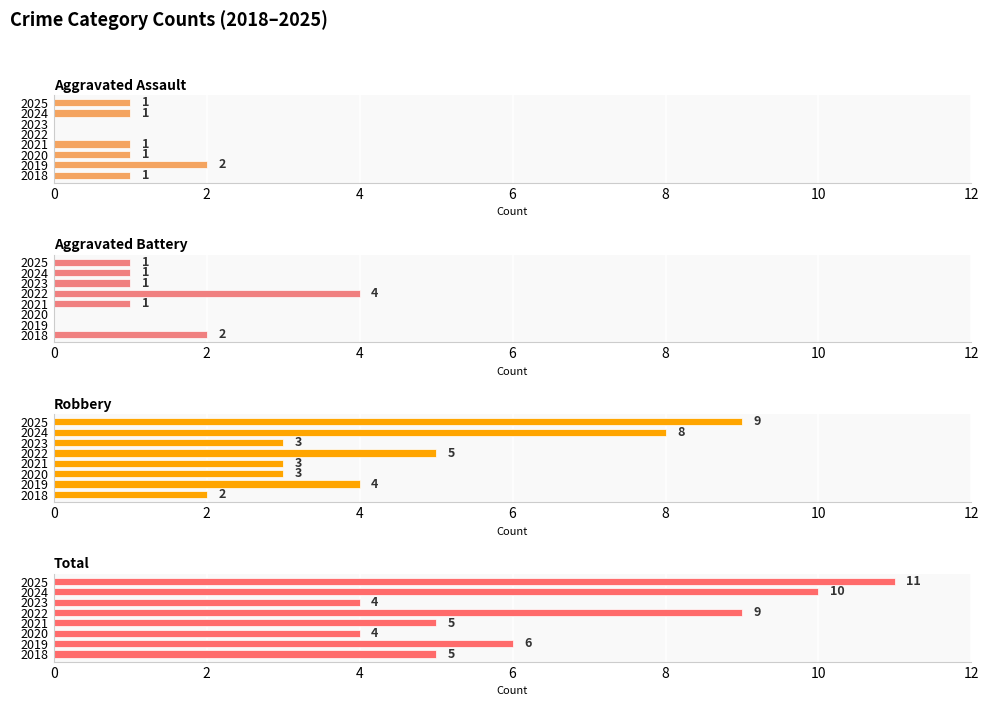

Which series has the largest total across all categories?

Total